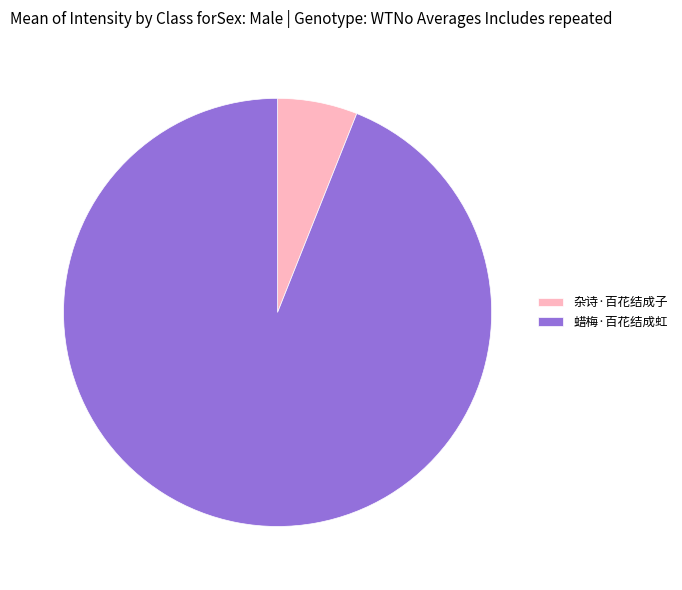

Which slice is the smallest?

杂诗·百花结成子